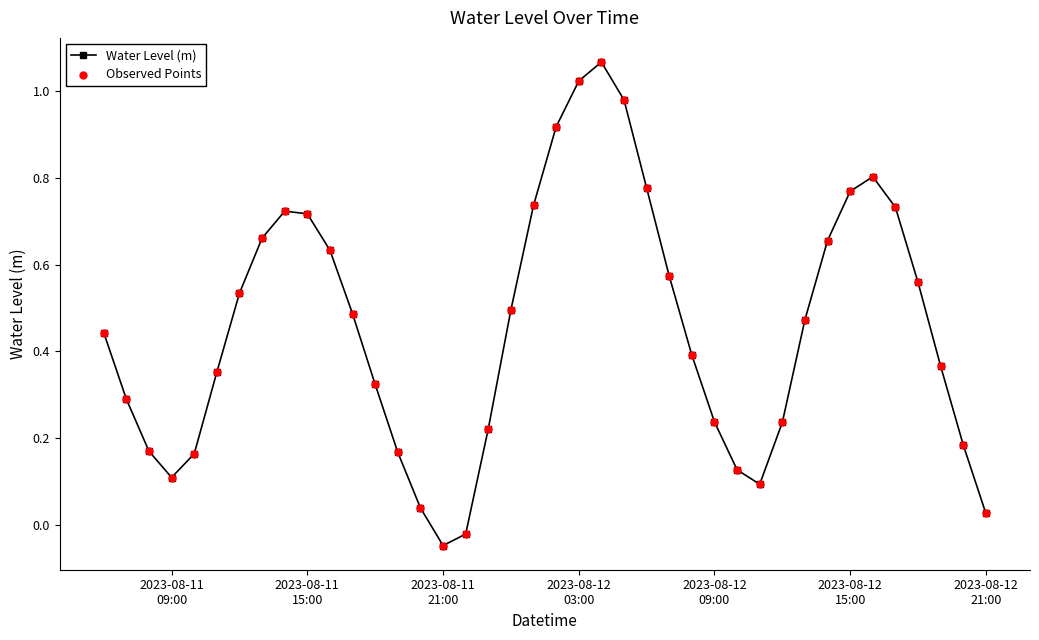

How many interior local valleys (lower than both neighbors) does the data have?

3